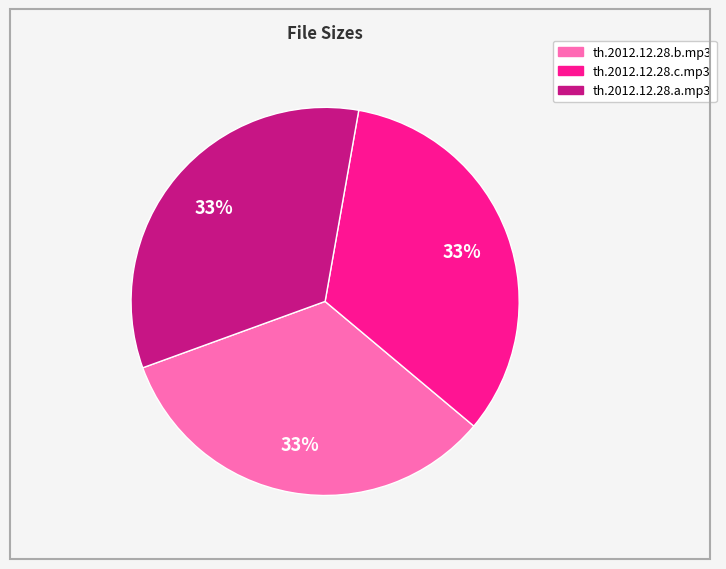

Approximately how many times larger is the value at th.2012.12.28.b.mp3 compared to th.2012.12.28.c.mp3?

1.0